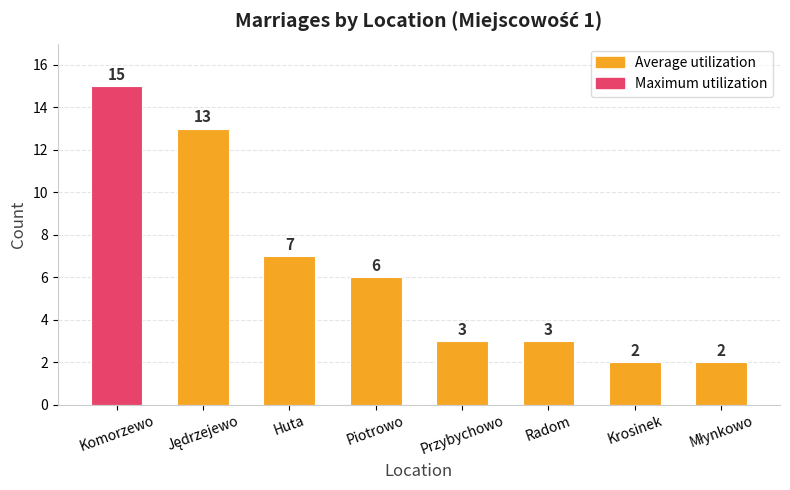

What is the label of the 6th bar from the right?

Huta